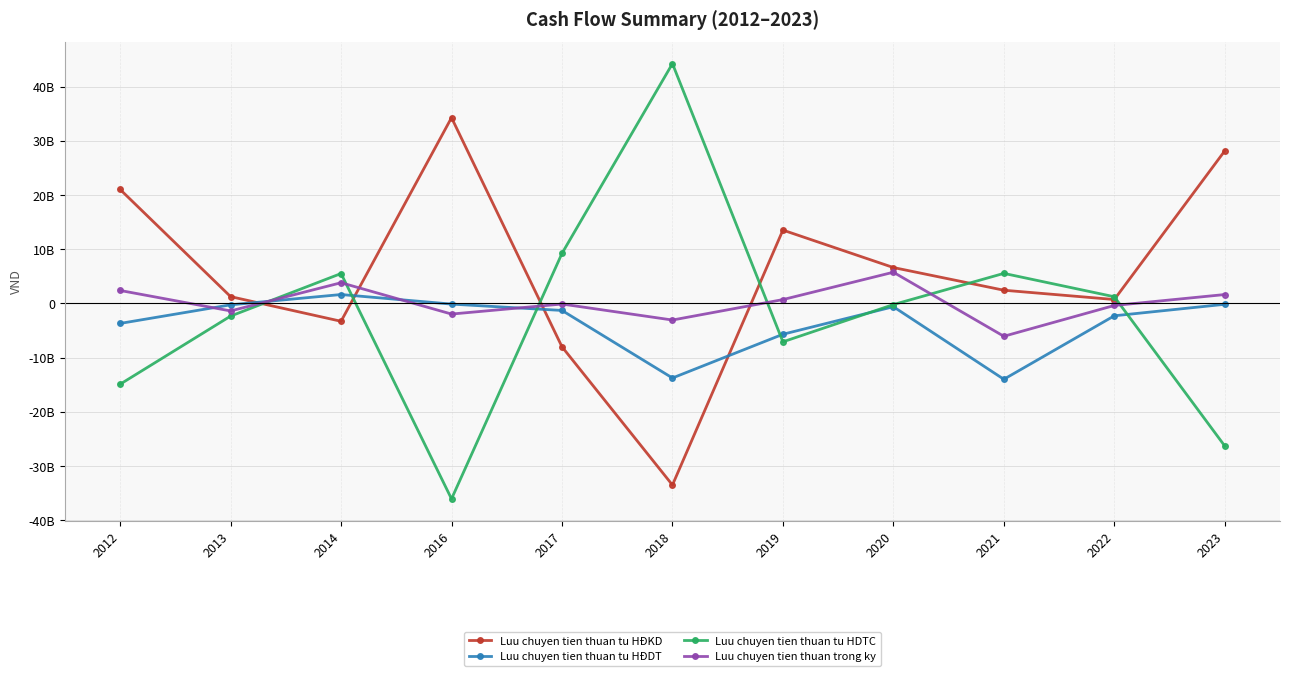

True or false: Luu chuyen tien thuan trong ky and Luu chuyen tien thuan tu HĐDT cross at least once.

True